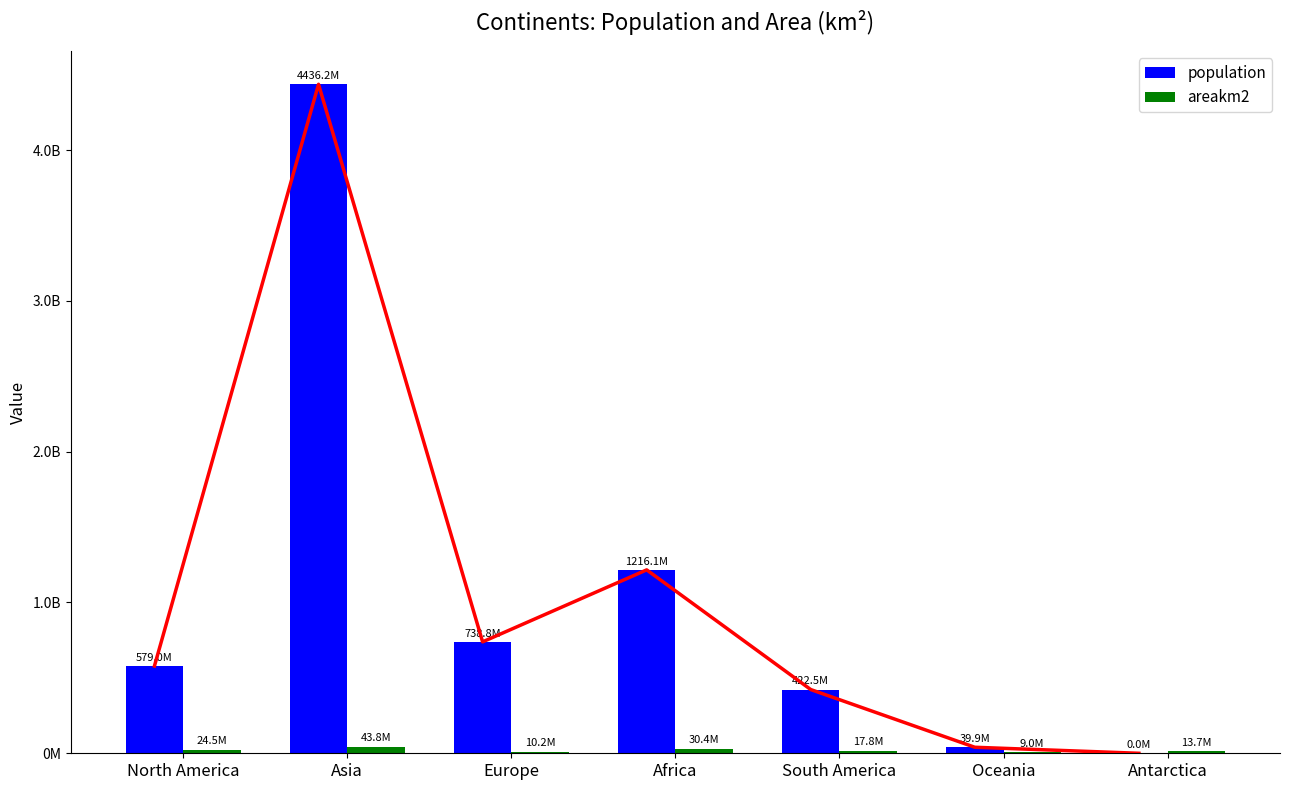

The value of population at Oceania is 39901000. True or false?

True